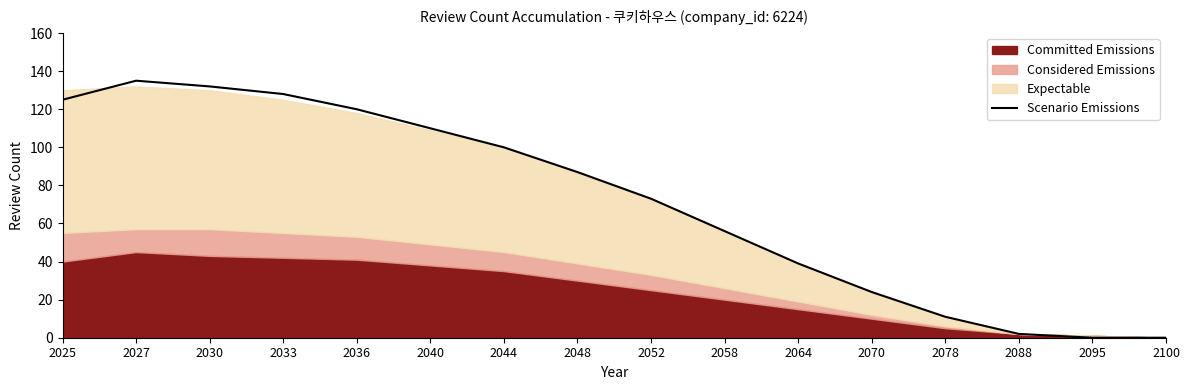

What is the value of the 7th point from the left?

100